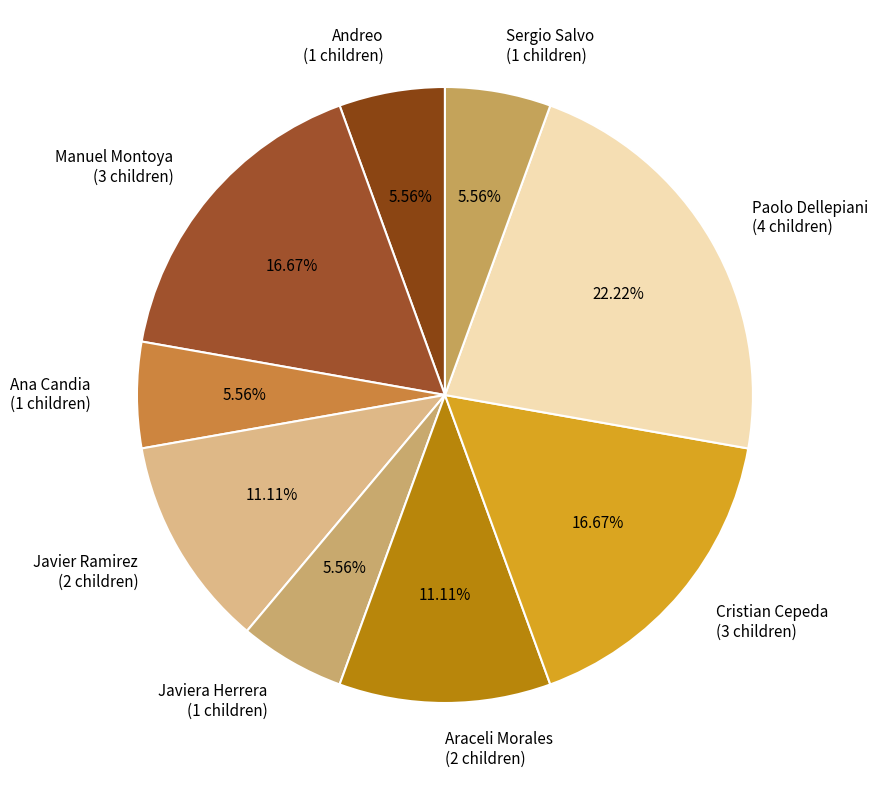

How many segments does this pie chart have?

9